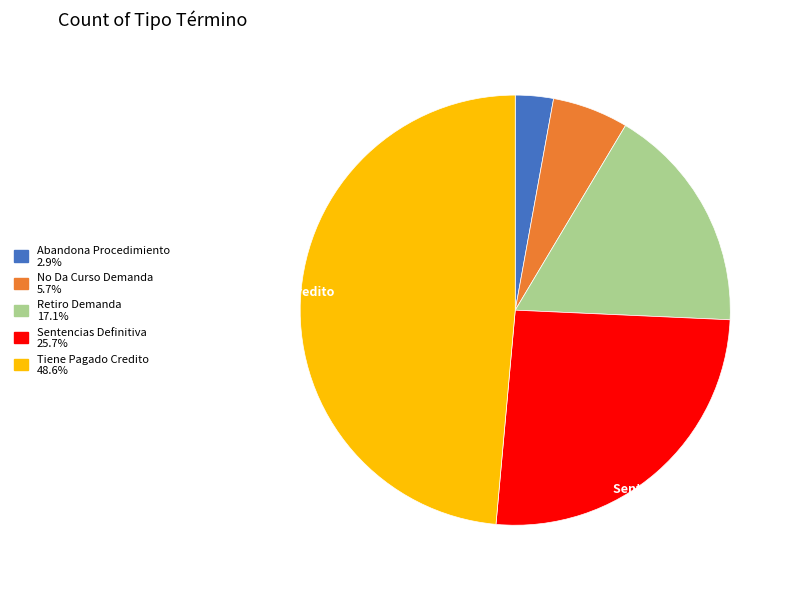

Is there any slice that represents more than half of the pie?

No